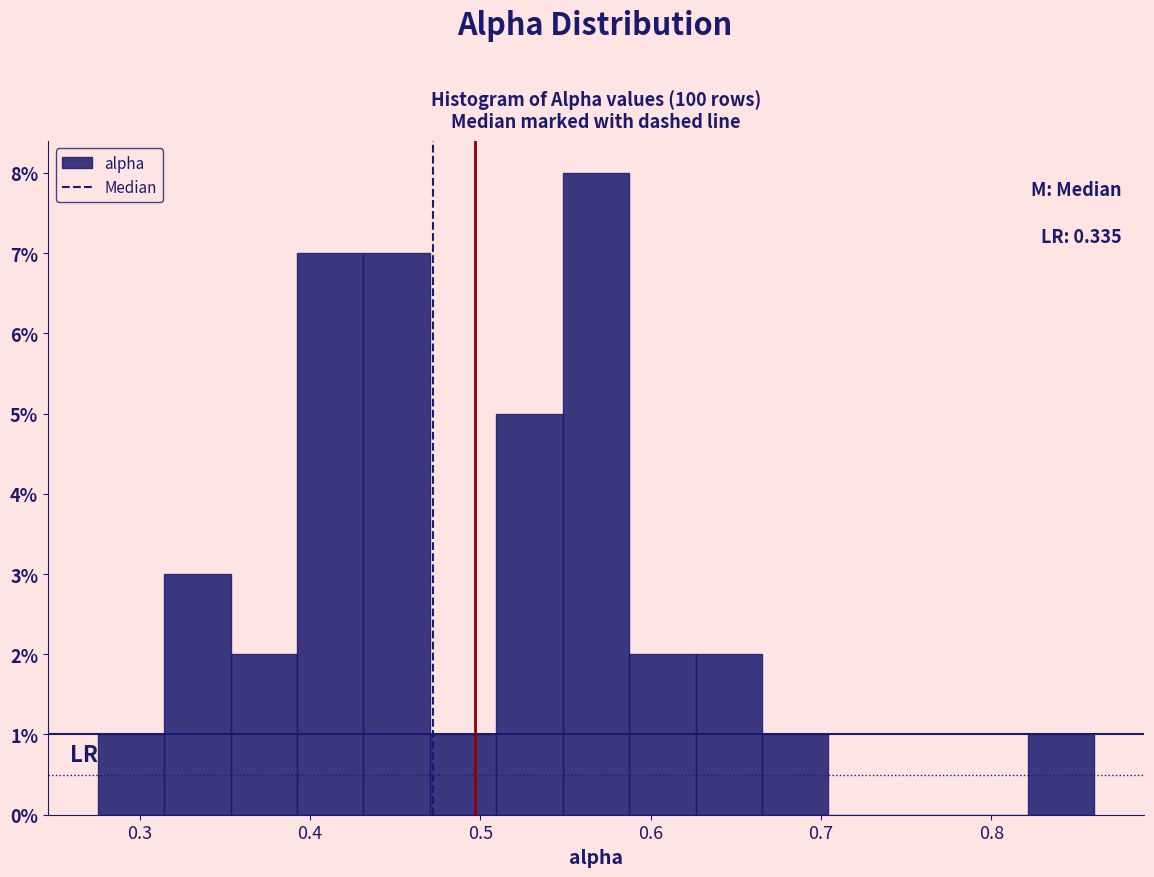

Read against the x-axis, roughly where is the centre of the tallest bar?

0.57